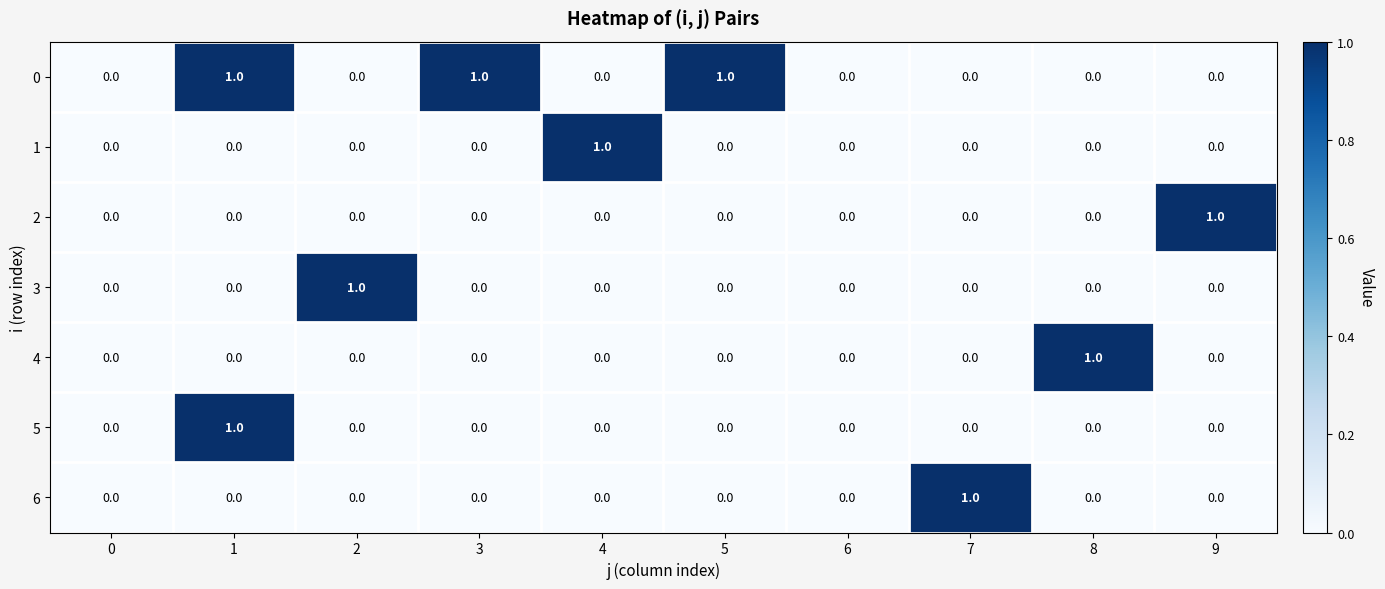

Count the number of categories in the chart.

10